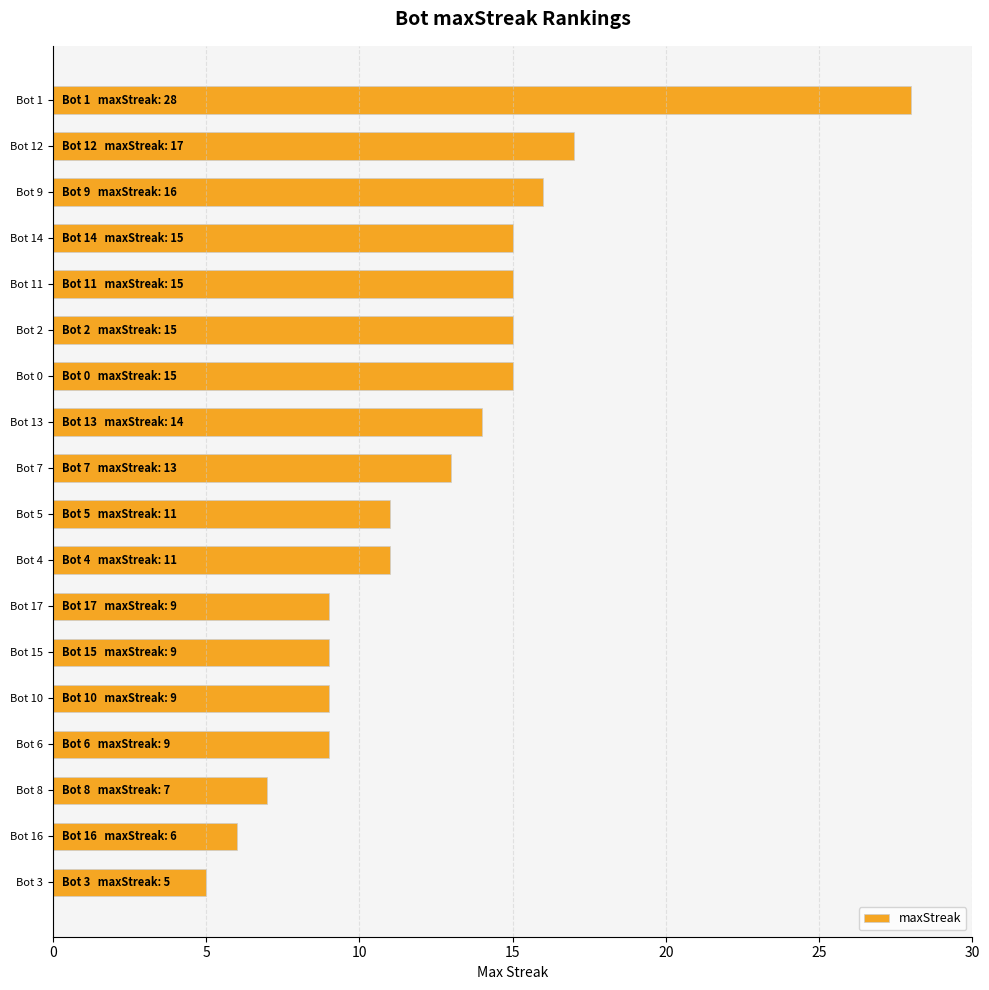

What is the maximum value shown in the chart?

28